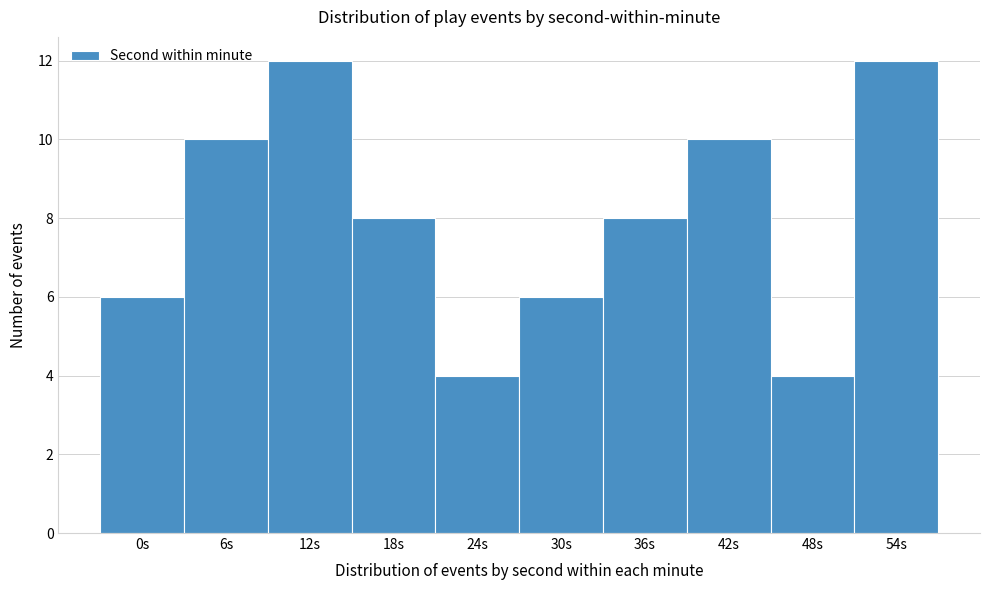

Reading left to right, transcribe all the data shown in this chart.

6	10	12	8	4	6	8	10	4	12